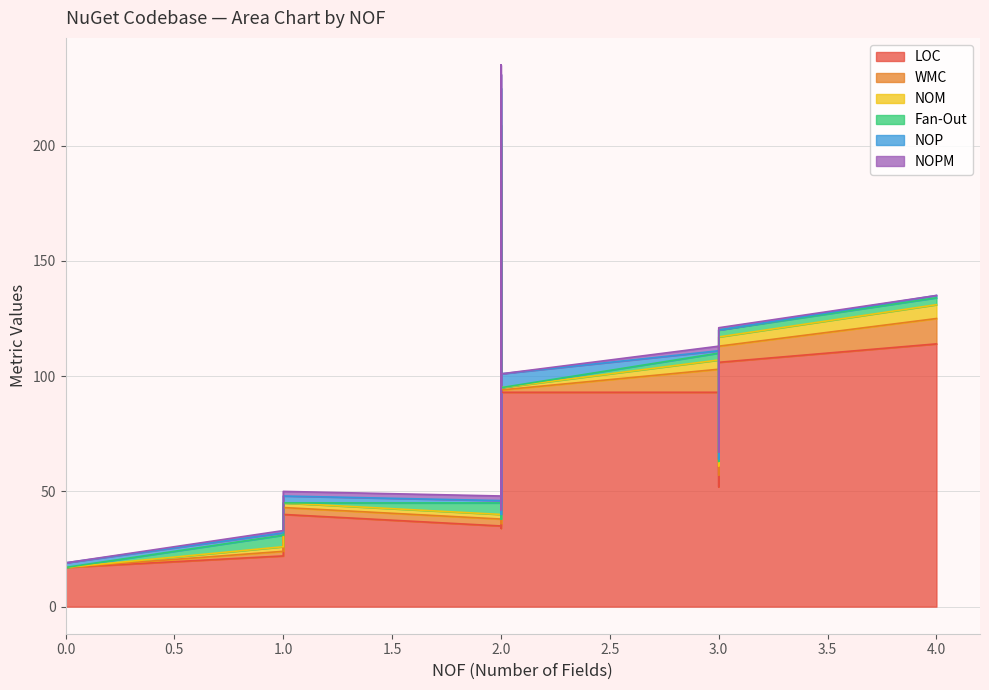

What is the average value of the NOPM series?

1